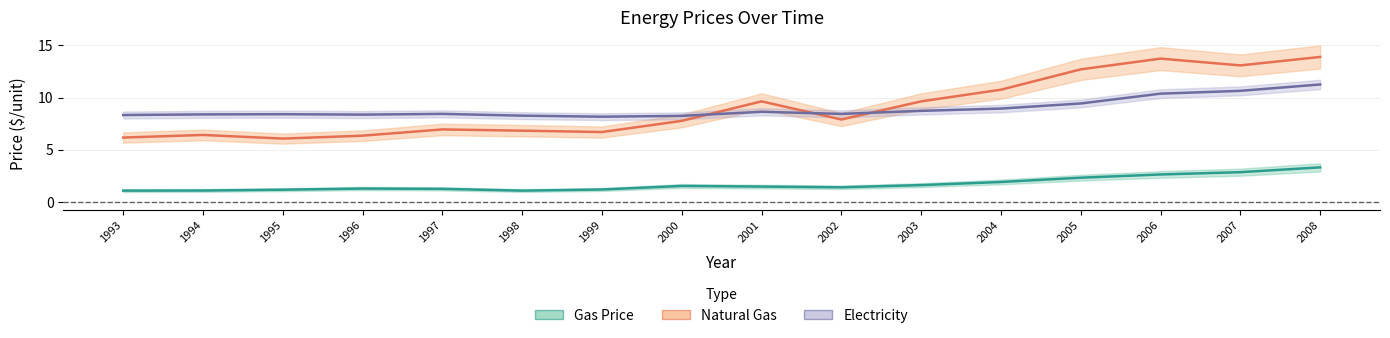

Which series has the largest total across all categories?

Natural Gas